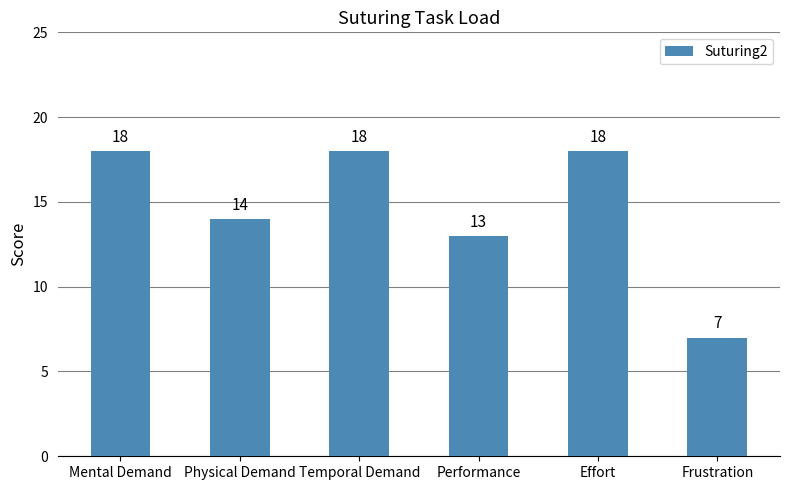

Approximately how many times larger is the value at Mental Demand compared to Frustration?

2.6